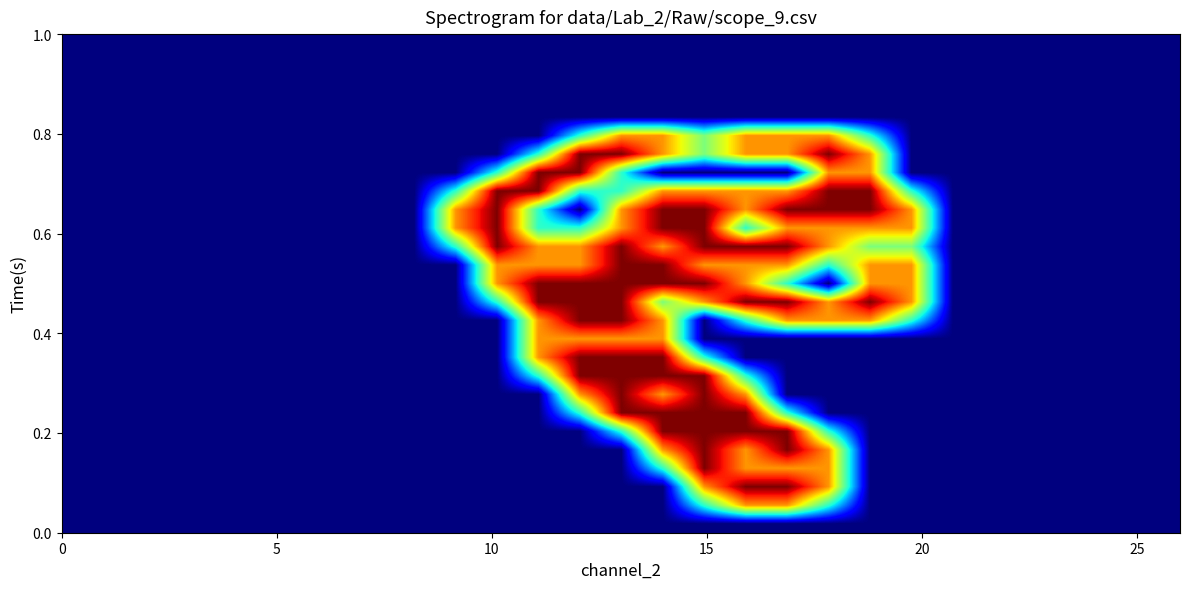

At how many categories does at least one series exceed 0?

12